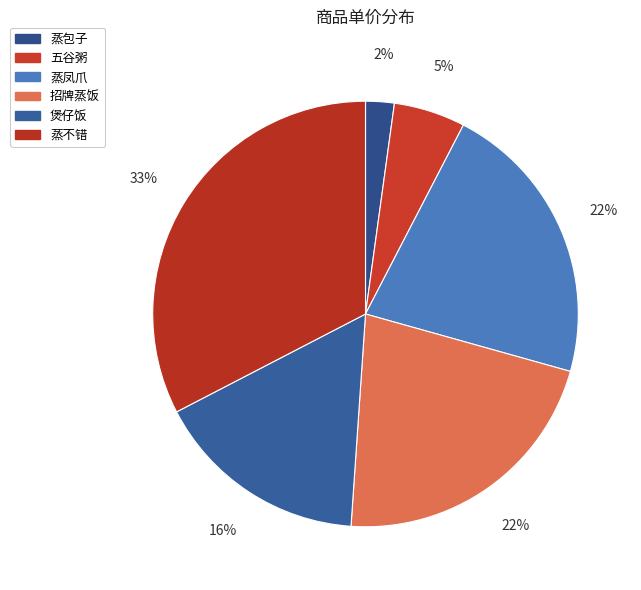

How many segments does this pie chart have?

6